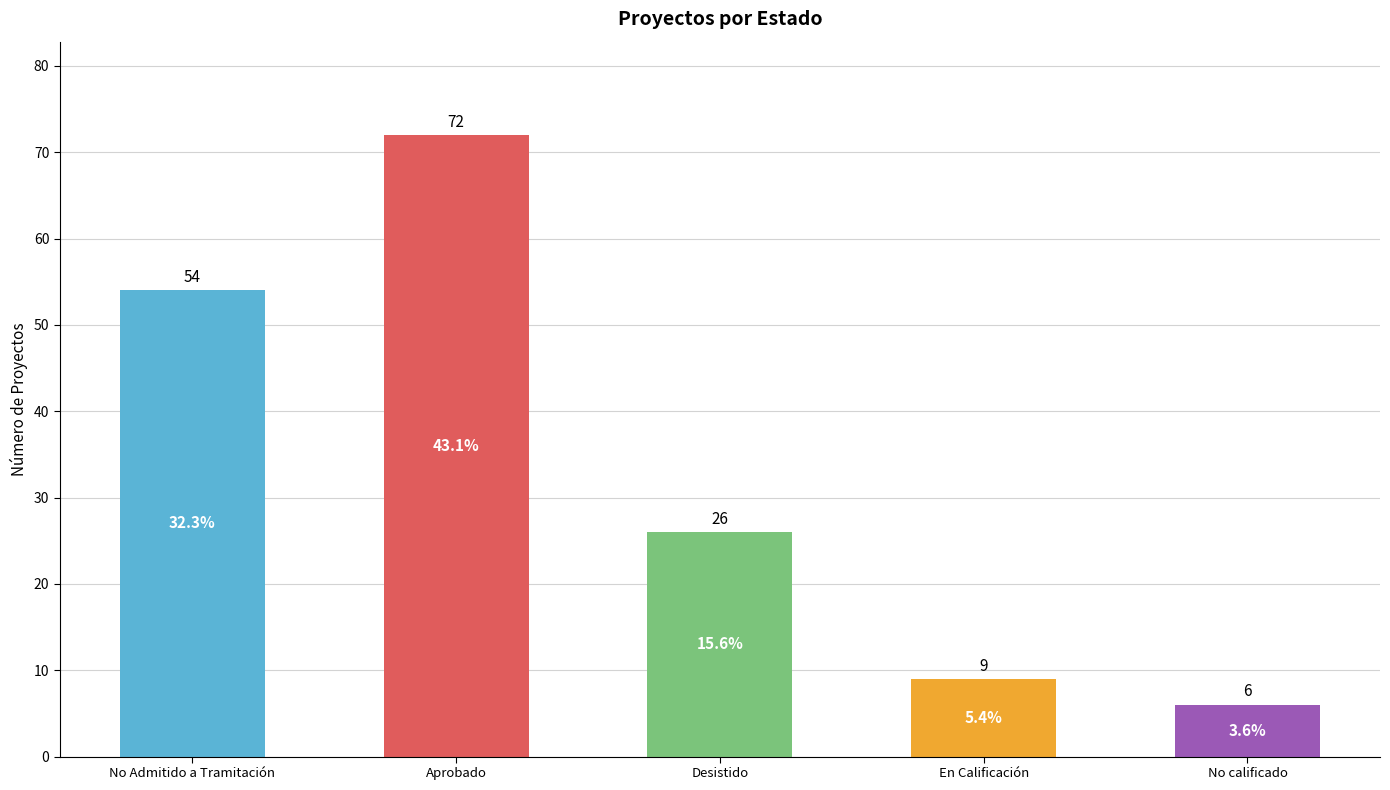

Reading left to right, list all the values displayed in this chart.

54	72	26	9	6